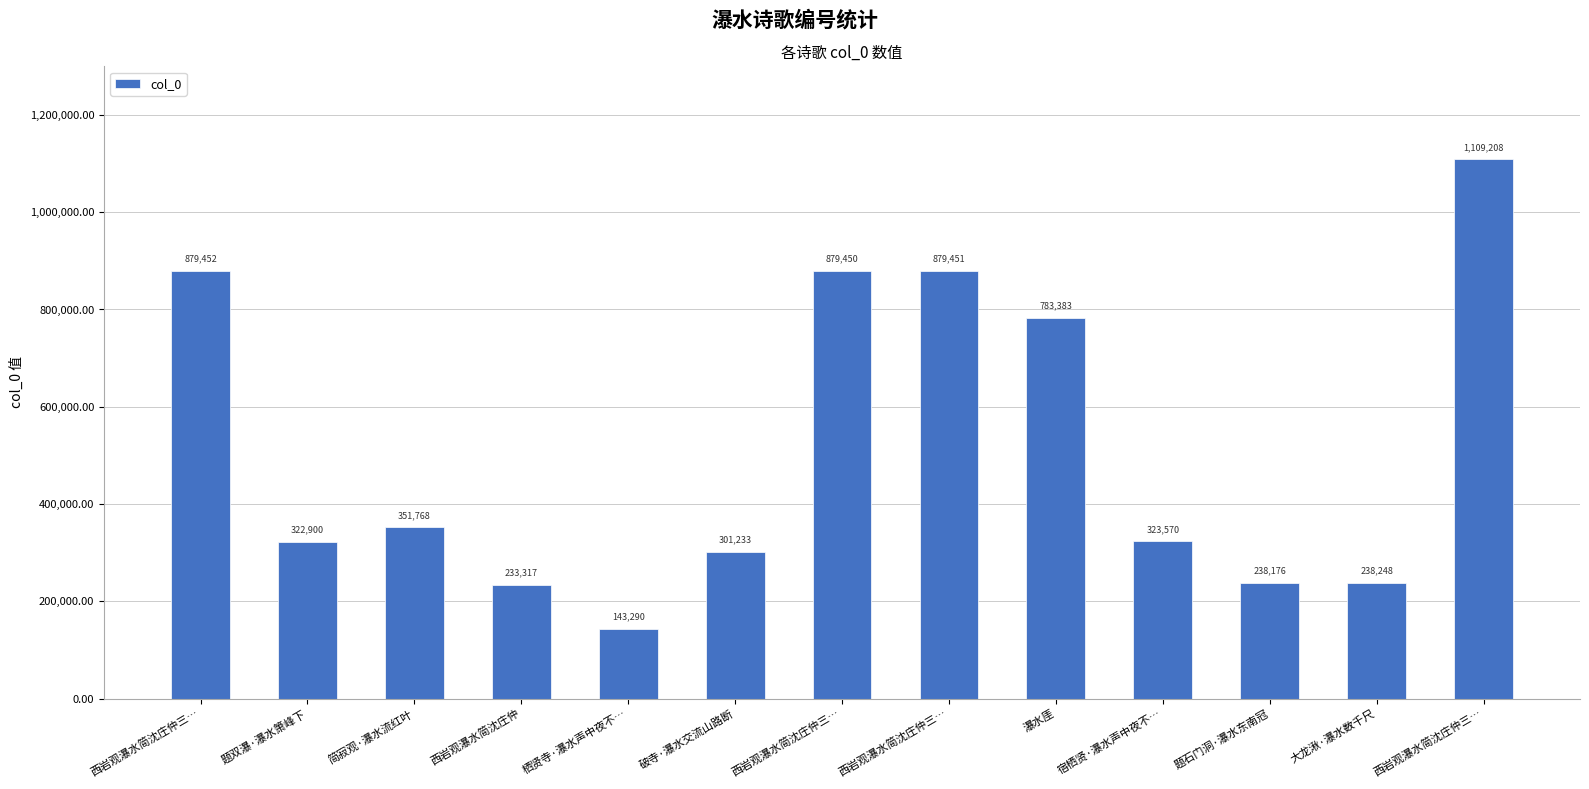

Reading left to right, extract all data points from this chart.

西岩观瀑水简沈庄仲三…=879452	题双瀑·瀑水箫峰下=322900	简寂观·瀑水流红叶=351768	西岩观瀑水简沈庄仲=233317	栖贤寺·瀑水声中夜不…=143290	破寺·瀑水交流山路断=301233	西岩观瀑水简沈庄仲三…=879450	西岩观瀑水简沈庄仲三…=879451	瀑水厓=783383	宿栖贤·瀑水声中夜不…=323570	题石门洞·瀑水东南冠=238176	大龙湫·瀑水数千尺=238248	西岩观瀑水简沈庄仲三…=1109208